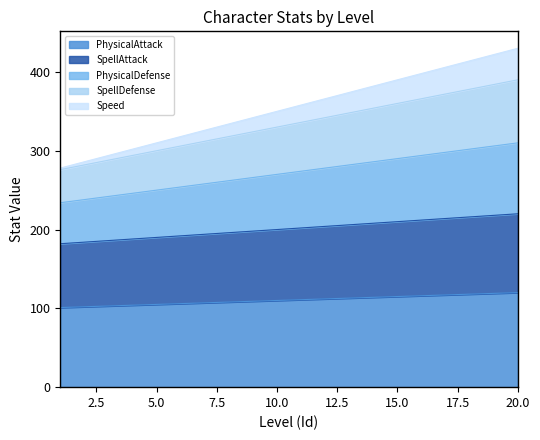

Reading right to left, list all the values displayed in this chart.

PhysicalAttack: 120	119	118	117	116	115	114	113	112	111	110	109	108	107	106	105	104	103	102	101
SpellAttack: 220	218	216	214	212	210	208	206	204	202	200	198	196	194	192	190	188	186	184	182
PhysicalDefense: 310	306	302	298	294	290	286	282	278	274	270	266	262	258	254	250	246	242	238	234
SpellDefense: 390	384	378	372	366	360	354	348	342	336	330	324	318	312	306	300	294	288	282	276
Speed: 430	422	414	406	398	390	382	374	366	358	350	342	334	326	318	310	302	294	286	278